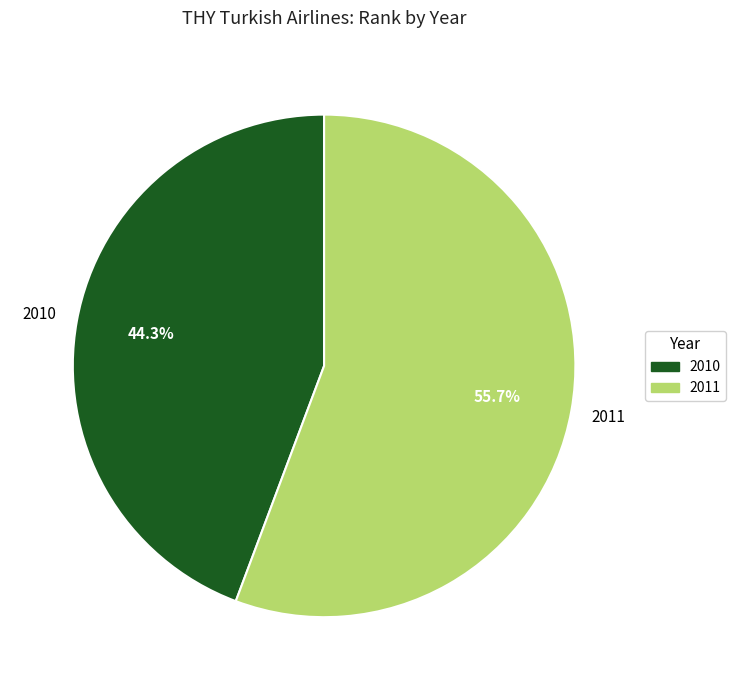

To the nearest percent, what is the difference between the largest and smallest slice percentages?

11%